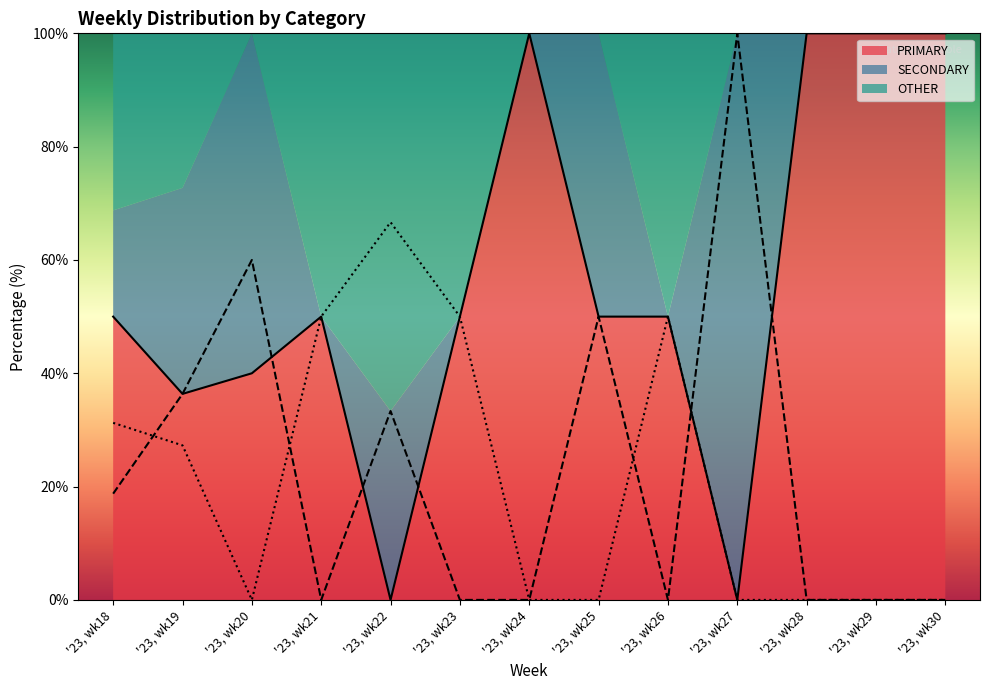

How many times do SECONDARY and OTHER cross each other?

4